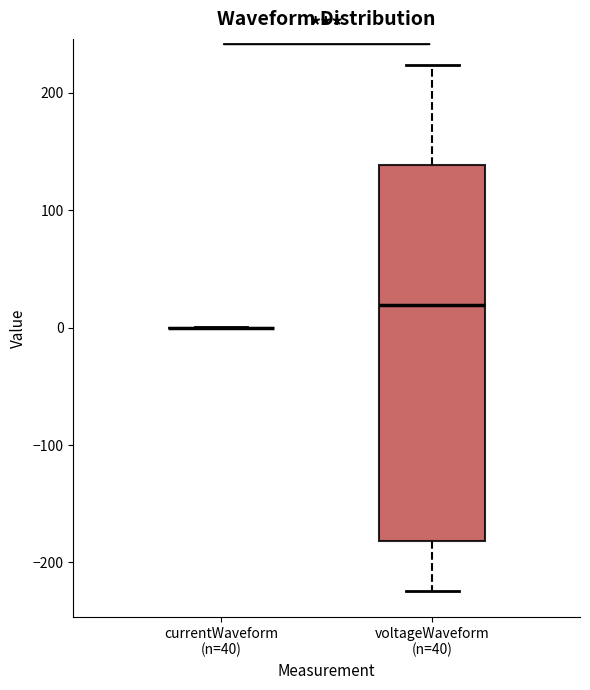

Which box is the tallest, from its lower edge to its upper edge?

voltageWaveform (n=40)